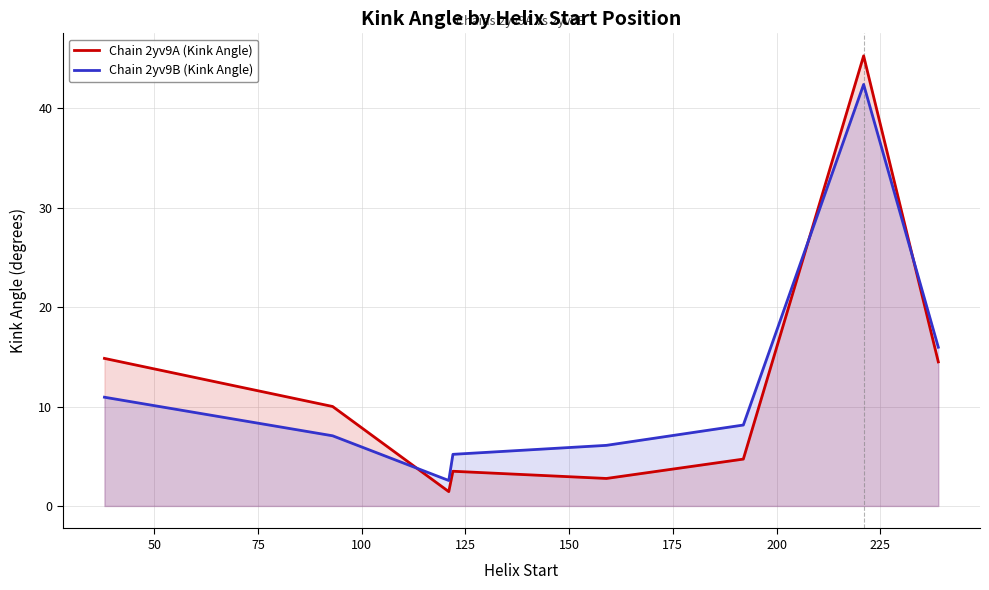

What is the difference between the maximum and minimum values in the Chain 2yv9A (Kink Angle) series?

43.8